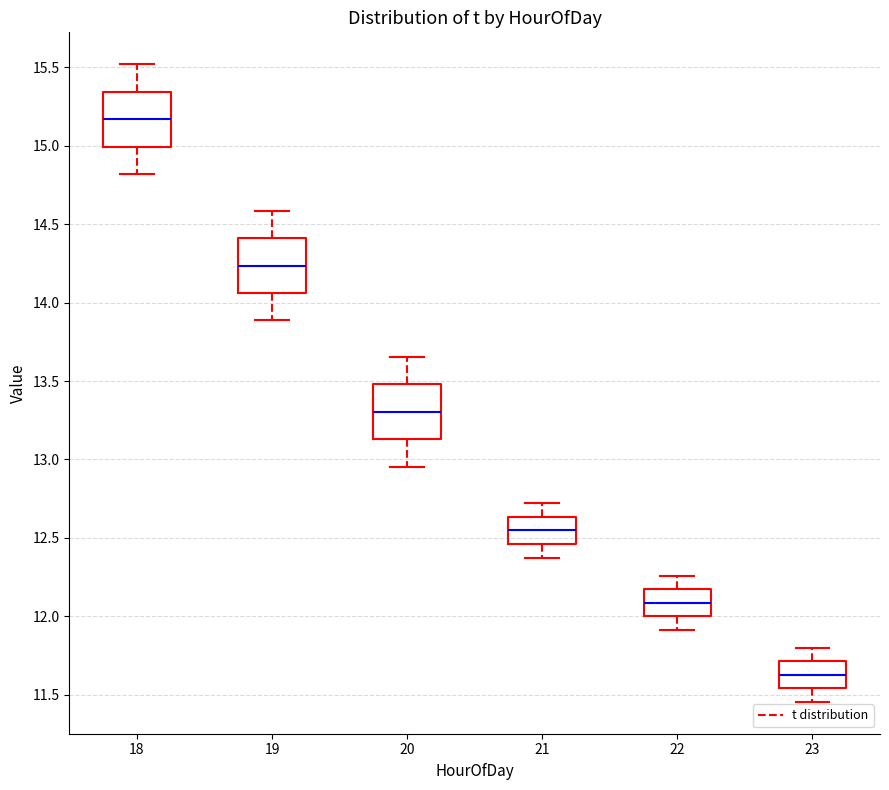

Reading left to right, read every box against the y-axis: the position of its median line, the range the box covers, and the ends of its whiskers. The values are not printed on the chart, so give them approximately, as read against the axis.

18: median 15.15, box 15.00 to 15.35, whiskers 14.80 to 15.50
19: median 14.25, box 14.05 to 14.40, whiskers 13.90 to 14.60
20: median 13.30, box 13.15 to 13.50, whiskers 12.95 to 13.65
21: median 12.55, box 12.45 to 12.65, whiskers 12.40 to 12.70
22: median 12.10, box 12.00 to 12.15, whiskers 11.90 to 12.25
23: median 11.65, box 11.55 to 11.70, whiskers 11.45 to 11.80